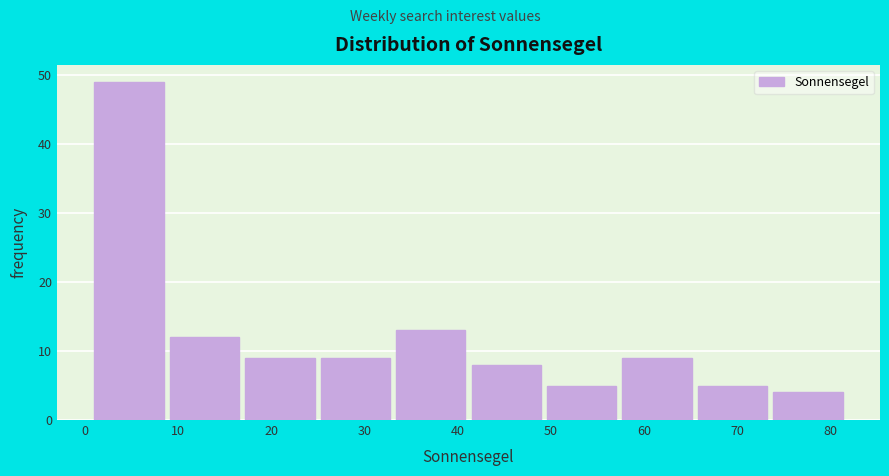

Reading left to right, transcribe this chart: for each bar, give the range it covers on the x-axis and its height. Neither the bar edges nor the heights are printed on the chart, so give them approximately, as read against the axes.

1.0 to 9.1: 49
9.1 to 17.2: 12
17.2 to 25.3: 9
25.3 to 33.4: 9
33.4 to 41.5: 13
41.5 to 49.6: 8
49.6 to 57.7: 5
57.7 to 65.8: 9
65.8 to 73.9: 5
73.9 to 82.0: 4